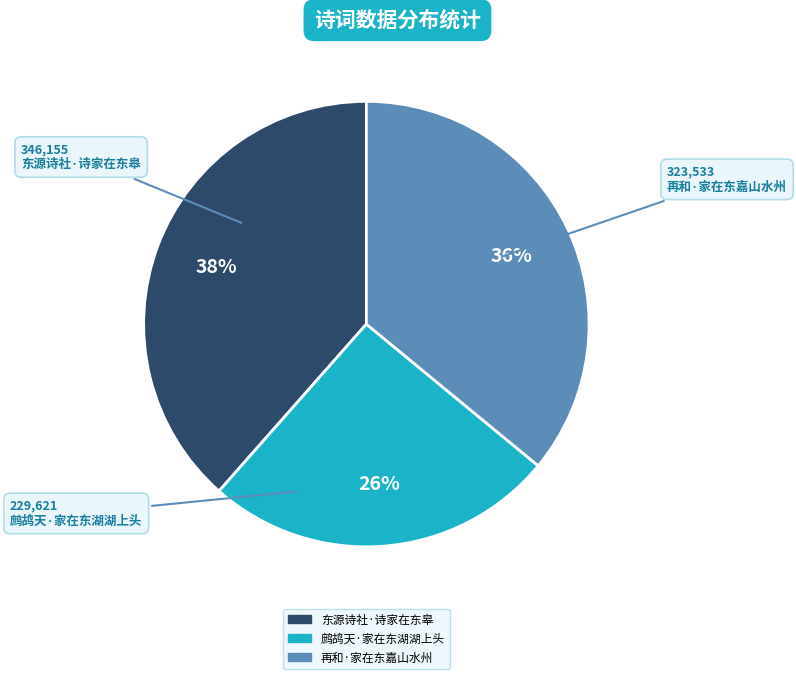

What percentage is the 东源诗社·诗家在东皋 slice, to the nearest percent?

38%